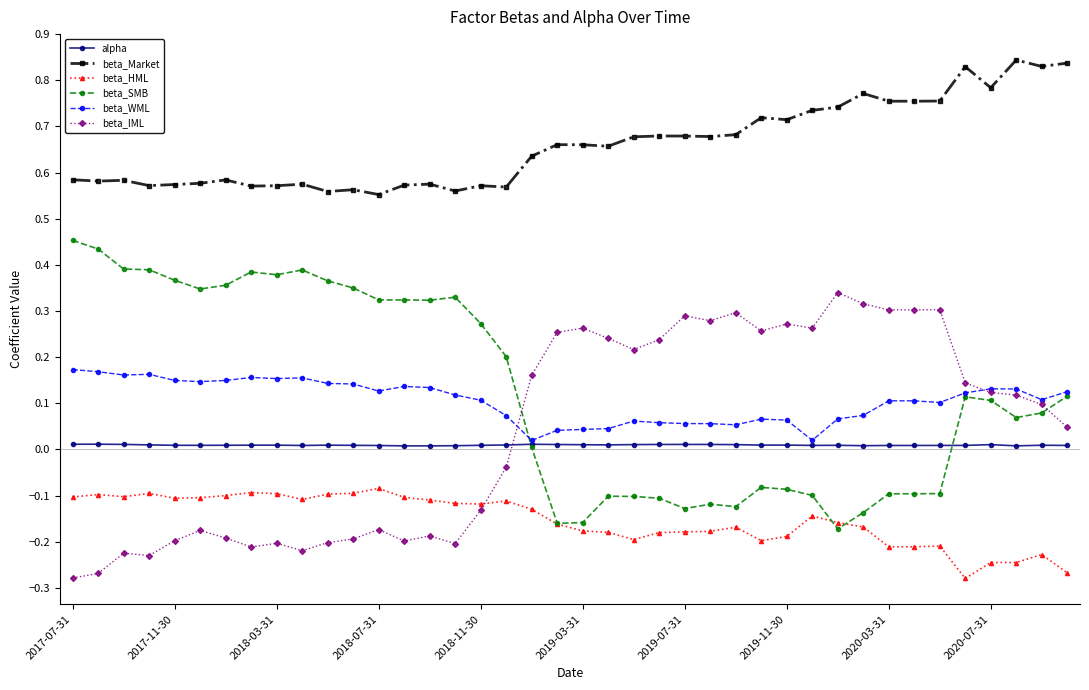

True or false: beta_WML and beta_Market cross at least once.

False